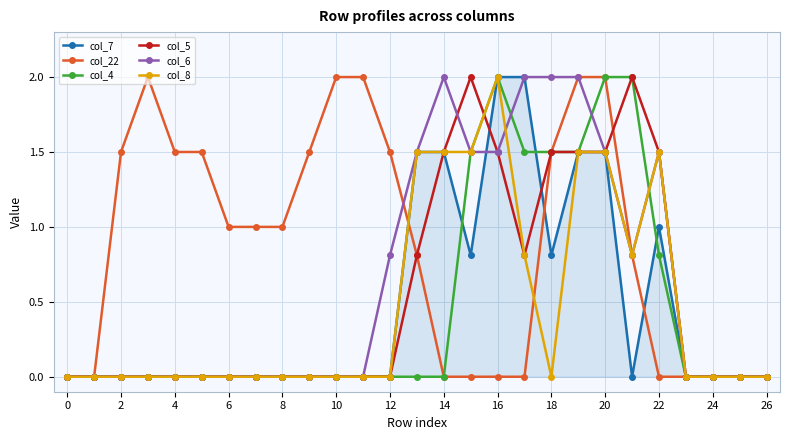

True or false: col_8 has more than 1 points higher than both neighbors.

True